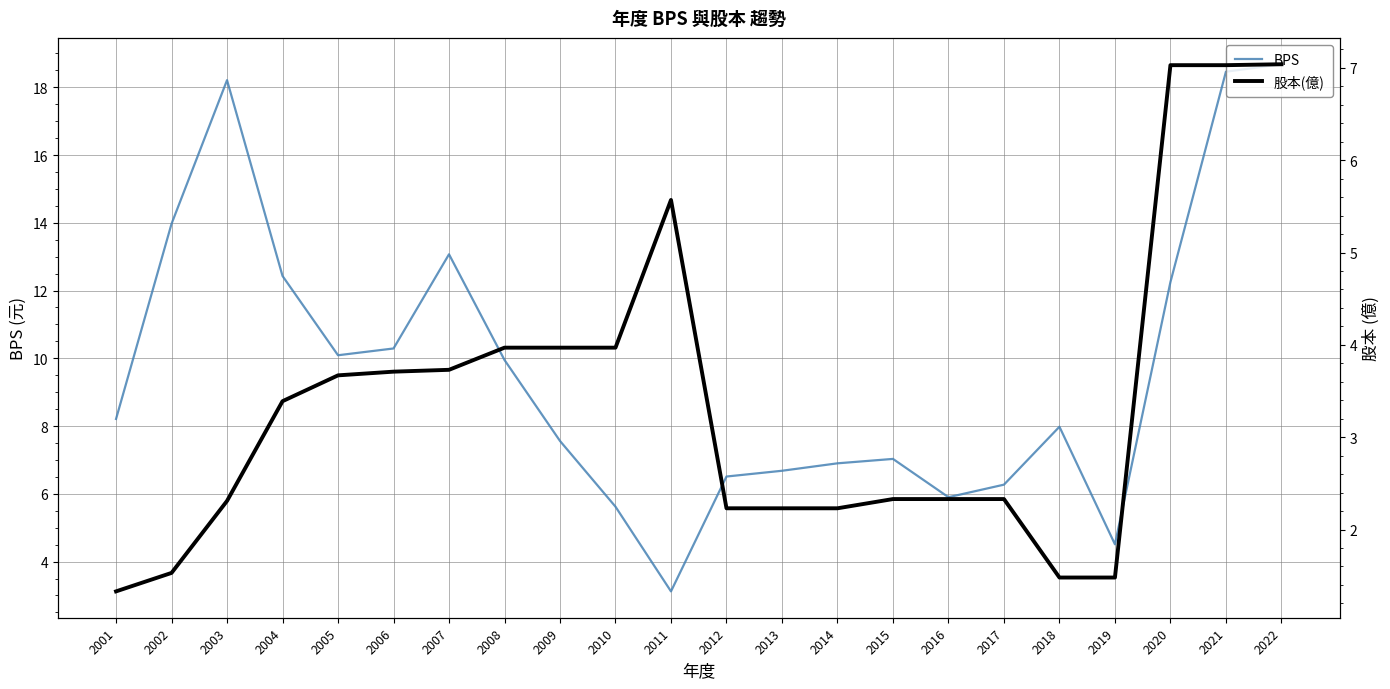

What is the greatest value displayed?

18.7